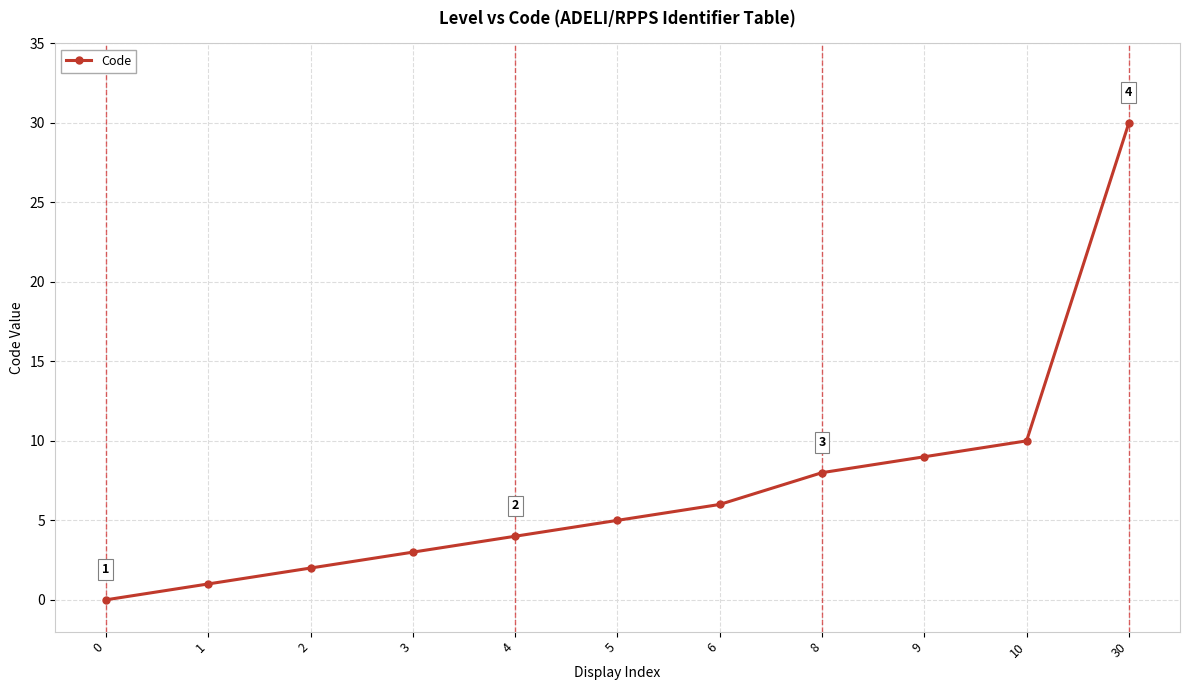

How many series are shown in this chart?

1